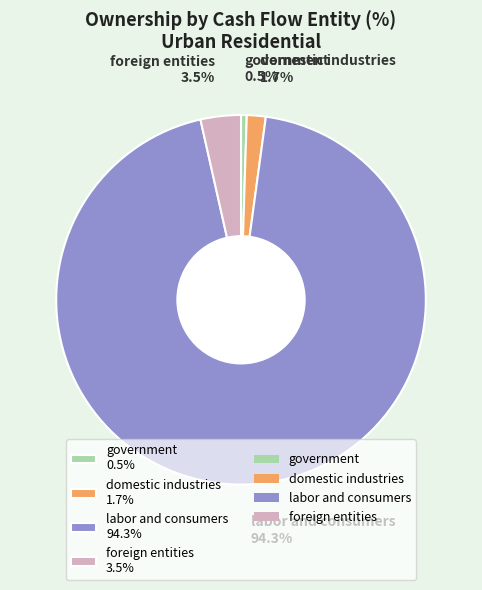

How many slices are in this pie chart?

4